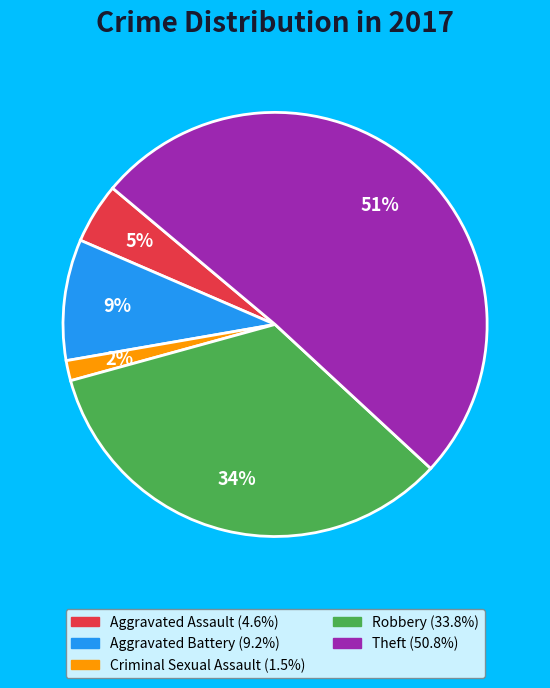

How many slices are in this pie chart?

5